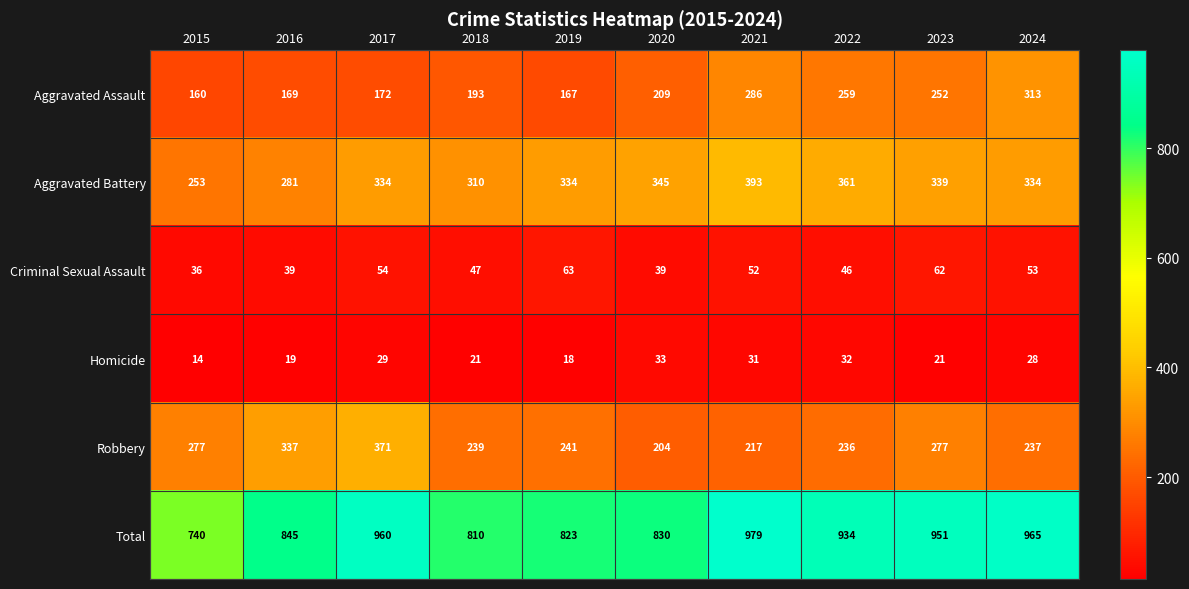

What is the maximum value shown in the chart?

979